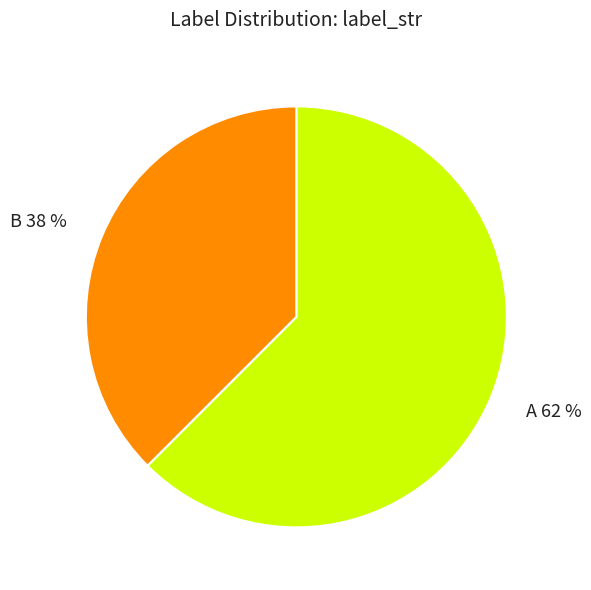

Which category has the biggest portion of the pie?

A